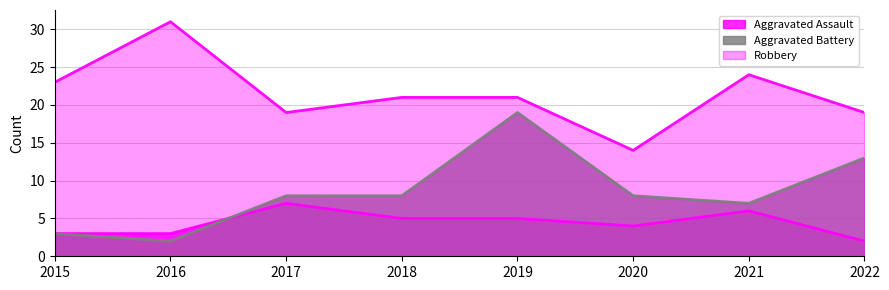

True or false: Aggravated Battery has more than 2 points higher than both neighbors.

False